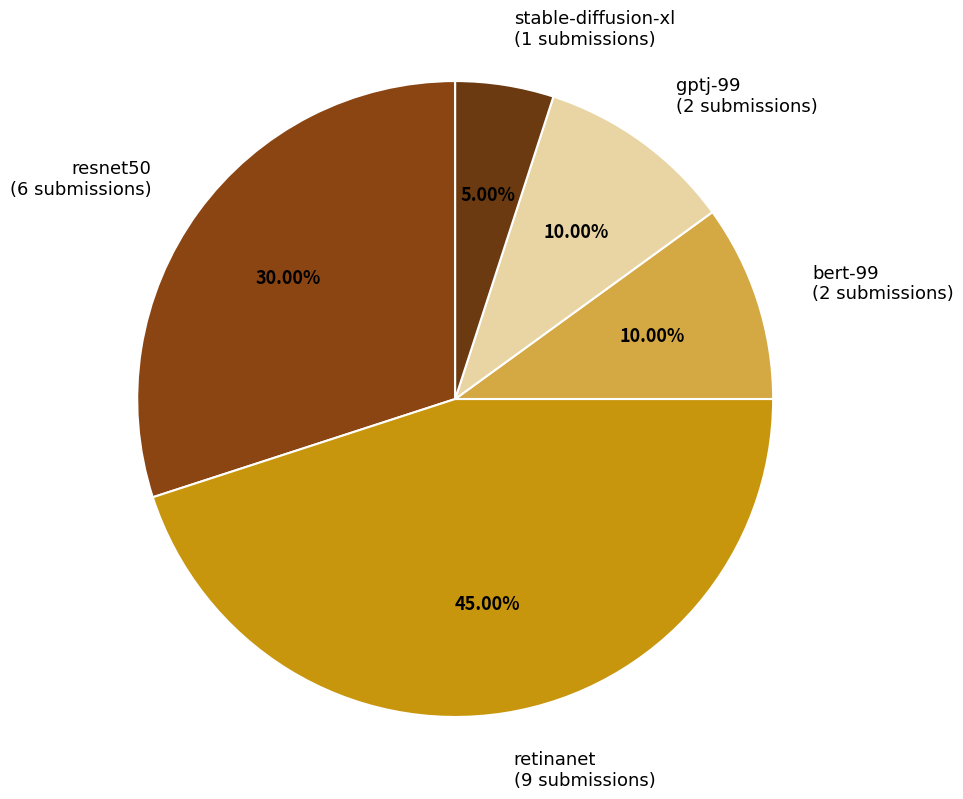

To the nearest percent, what is the combined percentage of stable-diffusion-xl and retinanet?

50%